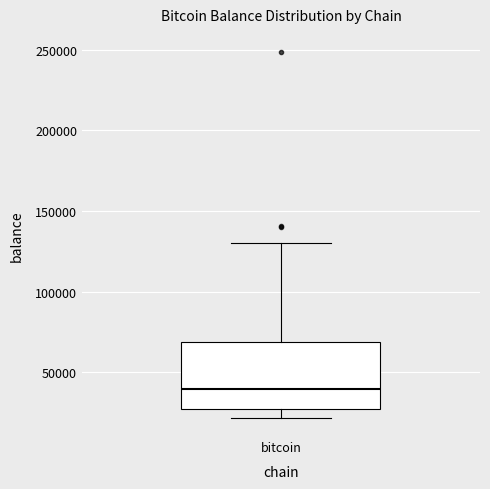

Transcribe this box plot: give where the median line is, the range the box spans, and where the two whiskers end, as read against the y-axis. The values are not printed on the chart, so give them approximately, as read against the axis.

median 40000, box 25000 to 70000, whiskers 20000 to 130000